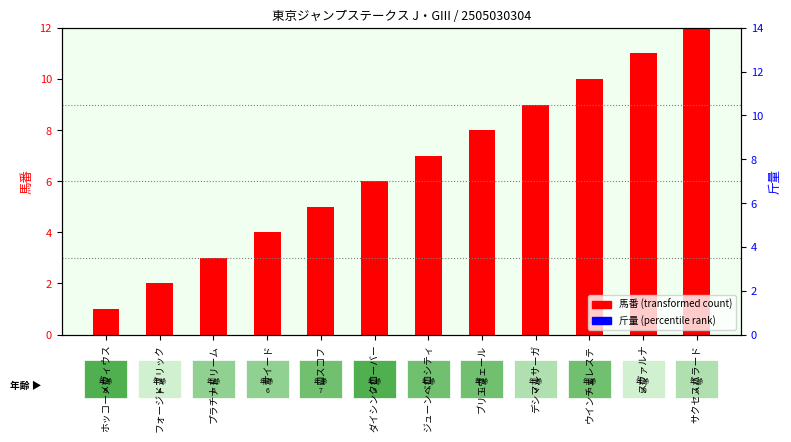

Is the value of 斤量 (percentile rank) at ダイシンクローバー greater than the value of 馬番 (transformed count) at デシマルサーガ?

Yes